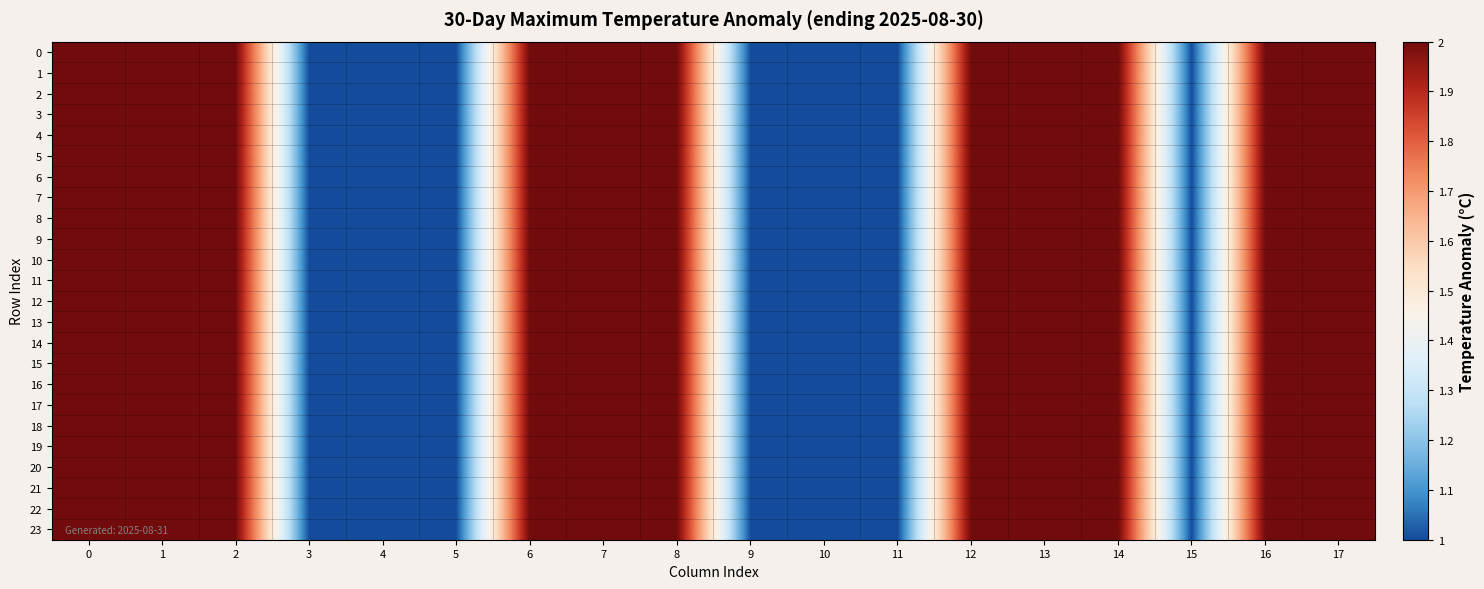

Reading left to right, what are all the values shown in this chart?

0: 0=2	1=2	2=2	3=1	4=1	5=1	6=2	7=2	8=2	9=1	10=1	11=1	12=2	13=2	14=2	15=1	16=2	17=2
1: 0=2	1=2	2=2	3=1	4=1	5=1	6=2	7=2	8=2	9=1	10=1	11=1	12=2	13=2	14=2	15=1	16=2	17=2
2: 0=2	1=2	2=2	3=1	4=1	5=1	6=2	7=2	8=2	9=1	10=1	11=1	12=2	13=2	14=2	15=1	16=2	17=2
3: 0=2	1=2	2=2	3=1	4=1	5=1	6=2	7=2	8=2	9=1	10=1	11=1	12=2	13=2	14=2	15=1	16=2	17=2
4: 0=2	1=2	2=2	3=1	4=1	5=1	6=2	7=2	8=2	9=1	10=1	11=1	12=2	13=2	14=2	15=1	16=2	17=2
5: 0=2	1=2	2=2	3=1	4=1	5=1	6=2	7=2	8=2	9=1	10=1	11=1	12=2	13=2	14=2	15=1	16=2	17=2
6: 0=2	1=2	2=2	3=1	4=1	5=1	6=2	7=2	8=2	9=1	10=1	11=1	12=2	13=2	14=2	15=1	16=2	17=2
7: 0=2	1=2	2=2	3=1	4=1	5=1	6=2	7=2	8=2	9=1	10=1	11=1	12=2	13=2	14=2	15=1	16=2	17=2
8: 0=2	1=2	2=2	3=1	4=1	5=1	6=2	7=2	8=2	9=1	10=1	11=1	12=2	13=2	14=2	15=1	16=2	17=2
9: 0=2	1=2	2=2	3=1	4=1	5=1	6=2	7=2	8=2	9=1	10=1	11=1	12=2	13=2	14=2	15=1	16=2	17=2
10: 0=2	1=2	2=2	3=1	4=1	5=1	6=2	7=2	8=2	9=1	10=1	11=1	12=2	13=2	14=2	15=1	16=2	17=2
11: 0=2	1=2	2=2	3=1	4=1	5=1	6=2	7=2	8=2	9=1	10=1	11=1	12=2	13=2	14=2	15=1	16=2	17=2
12: 0=2	1=2	2=2	3=1	4=1	5=1	6=2	7=2	8=2	9=1	10=1	11=1	12=2	13=2	14=2	15=1	16=2	17=2
13: 0=2	1=2	2=2	3=1	4=1	5=1	6=2	7=2	8=2	9=1	10=1	11=1	12=2	13=2	14=2	15=1	16=2	17=2
14: 0=2	1=2	2=2	3=1	4=1	5=1	6=2	7=2	8=2	9=1	10=1	11=1	12=2	13=2	14=2	15=1	16=2	17=2
15: 0=2	1=2	2=2	3=1	4=1	5=1	6=2	7=2	8=2	9=1	10=1	11=1	12=2	13=2	14=2	15=1	16=2	17=2
16: 0=2	1=2	2=2	3=1	4=1	5=1	6=2	7=2	8=2	9=1	10=1	11=1	12=2	13=2	14=2	15=1	16=2	17=2
17: 0=2	1=2	2=2	3=1	4=1	5=1	6=2	7=2	8=2	9=1	10=1	11=1	12=2	13=2	14=2	15=1	16=2	17=2
18: 0=2	1=2	2=2	3=1	4=1	5=1	6=2	7=2	8=2	9=1	10=1	11=1	12=2	13=2	14=2	15=1	16=2	17=2
19: 0=2	1=2	2=2	3=1	4=1	5=1	6=2	7=2	8=2	9=1	10=1	11=1	12=2	13=2	14=2	15=1	16=2	17=2
20: 0=2	1=2	2=2	3=1	4=1	5=1	6=2	7=2	8=2	9=1	10=1	11=1	12=2	13=2	14=2	15=1	16=2	17=2
21: 0=2	1=2	2=2	3=1	4=1	5=1	6=2	7=2	8=2	9=1	10=1	11=1	12=2	13=2	14=2	15=1	16=2	17=2
22: 0=2	1=2	2=2	3=1	4=1	5=1	6=2	7=2	8=2	9=1	10=1	11=1	12=2	13=2	14=2	15=1	16=2	17=2
23: 0=2	1=2	2=2	3=1	4=1	5=1	6=2	7=2	8=2	9=1	10=1	11=1	12=2	13=2	14=2	15=1	16=2	17=2